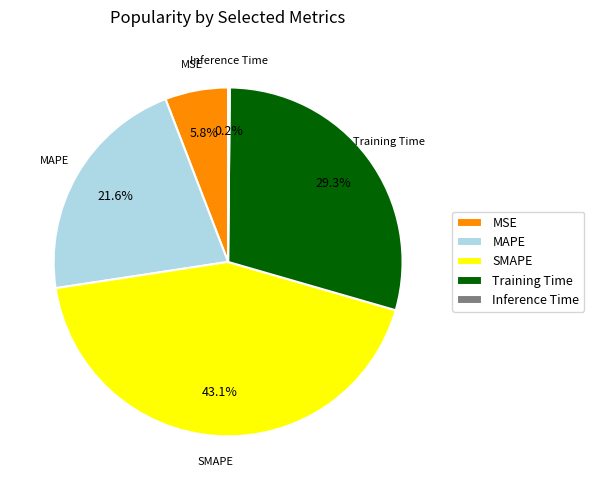

Is it true that SMAPE is 43% of the pie?

True